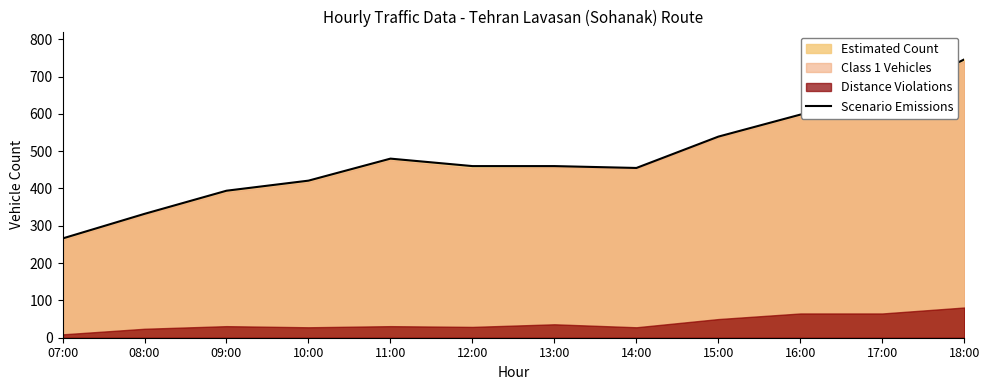

Count the number of categories in the chart.

12